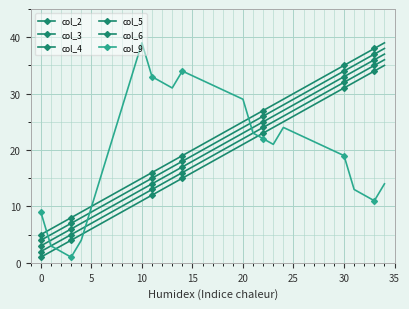

Does the chart have visible grid lines?

Yes